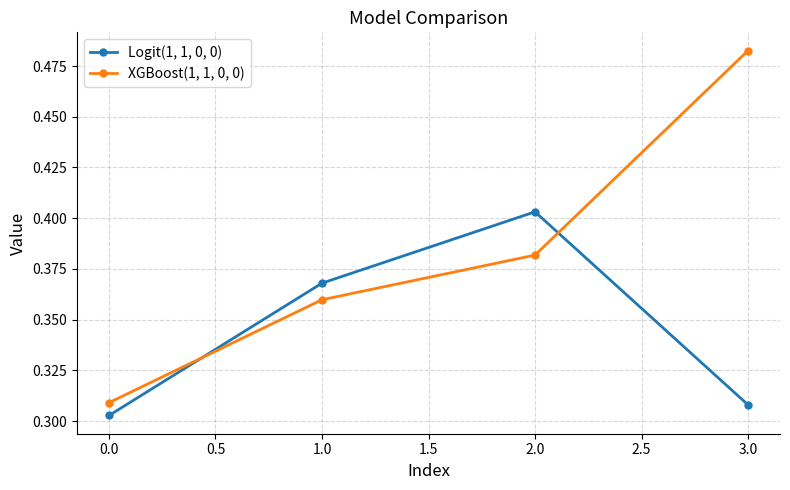

List the labels in order of Logit(1, 1, 0, 0) value, largest first.

2.0, 1.0, 3.0, 0.0